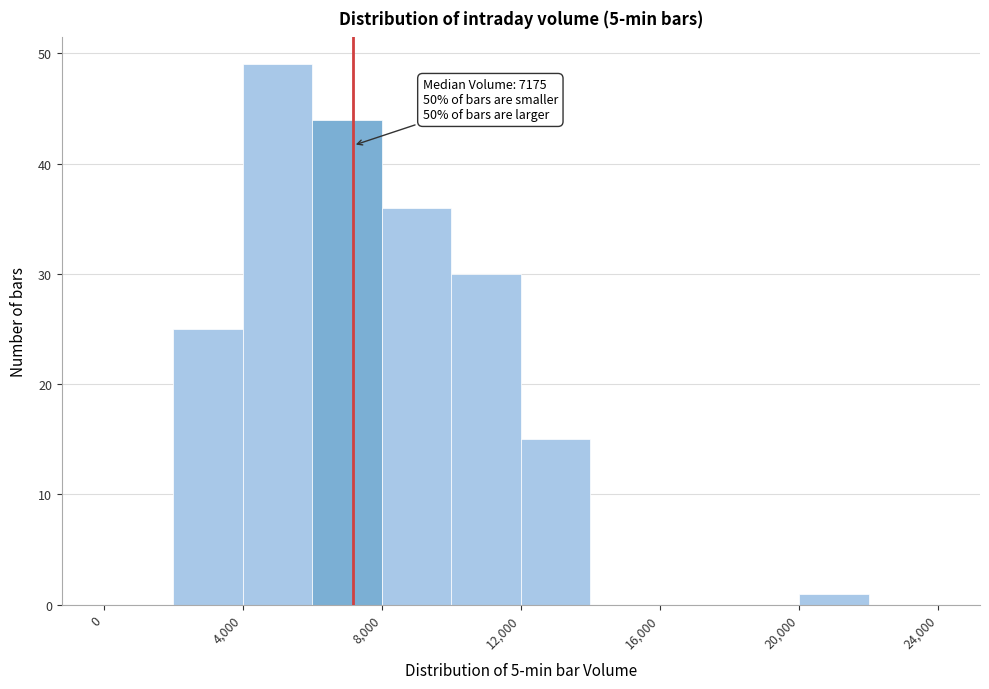

Over which range of the x-axis is the bar tallest?

4000 to 6000